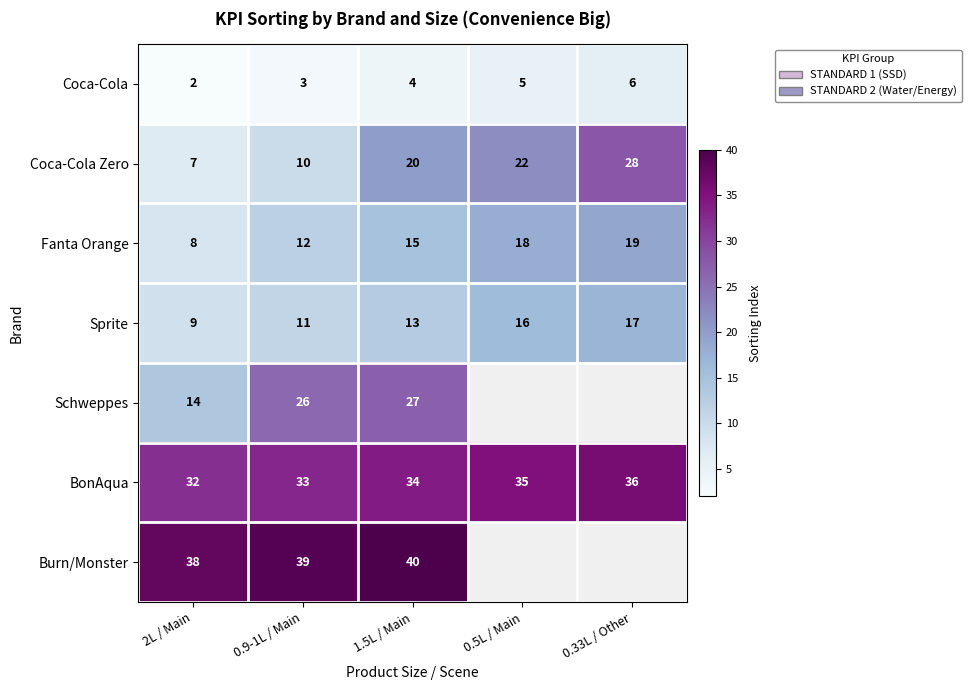

Between 0.9-1L / Main and 0.5L / Main, which series saw the biggest shift?

Coca-Cola Zero